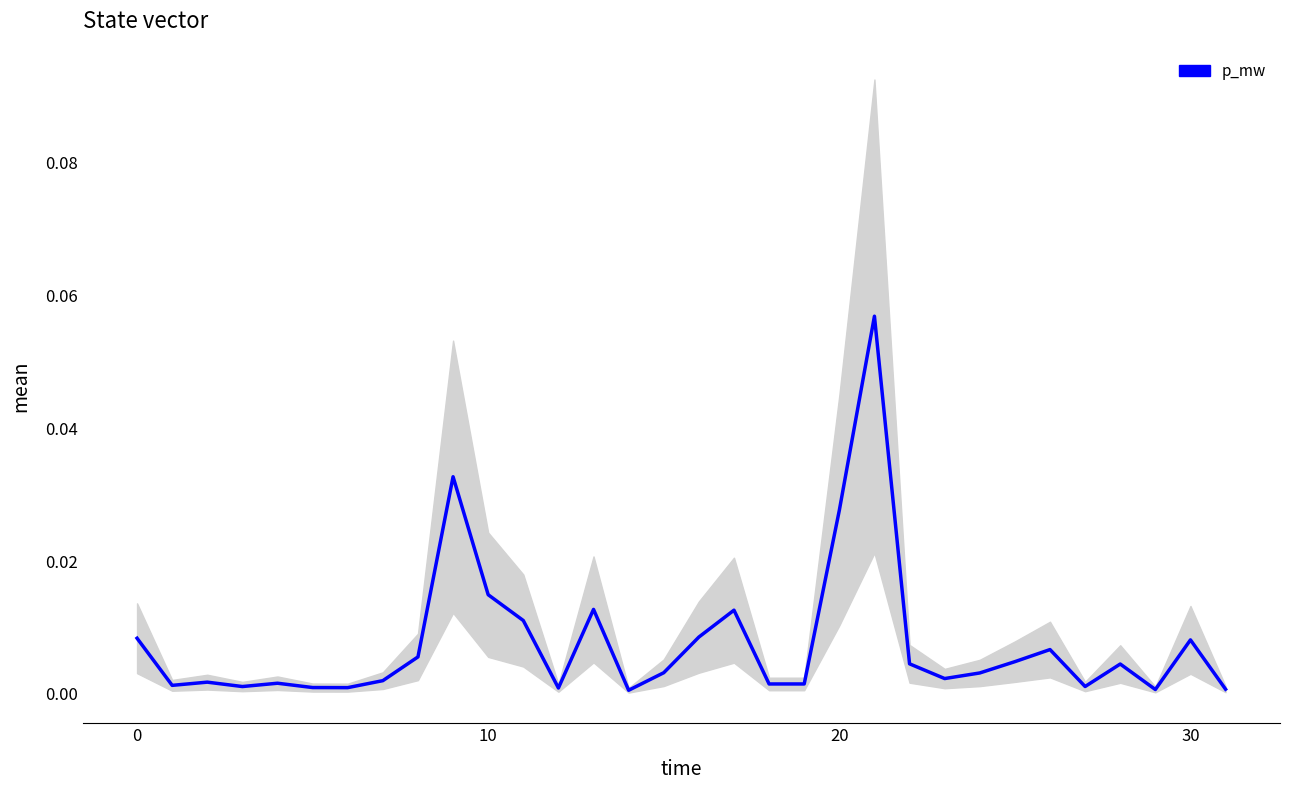

What is the greatest value displayed?

0.1